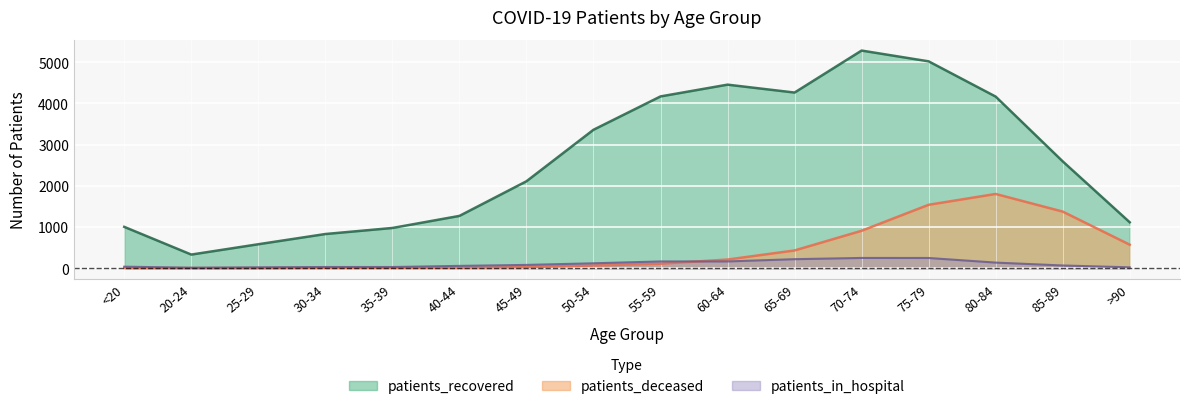

Reading right to left, transcribe all the data shown in this chart.

patients_recovered: >90=1113	85-89=2593	80-84=4166	75-79=5022	70-74=5284	65-69=4264	60-64=4456	55-59=4170	50-54=3360	45-49=2109	40-44=1268	35-39=975	30-34=828	25-29=580	20-24=329	<20=1002
patients_deceased: >90=569	85-89=1373	80-84=1801	75-79=1538	70-74=907	65-69=429	60-64=208	55-59=107	50-54=64	45-49=23	40-44=10	35-39=9	30-34=9	25-29=2	20-24=1	<20=5
patients_in_hospital: >90=19	85-89=64	80-84=134	75-79=246	70-74=247	65-69=217	60-64=162	55-59=162	50-54=117	45-49=78	40-44=54	35-39=27	30-34=27	25-29=19	20-24=10	<20=35